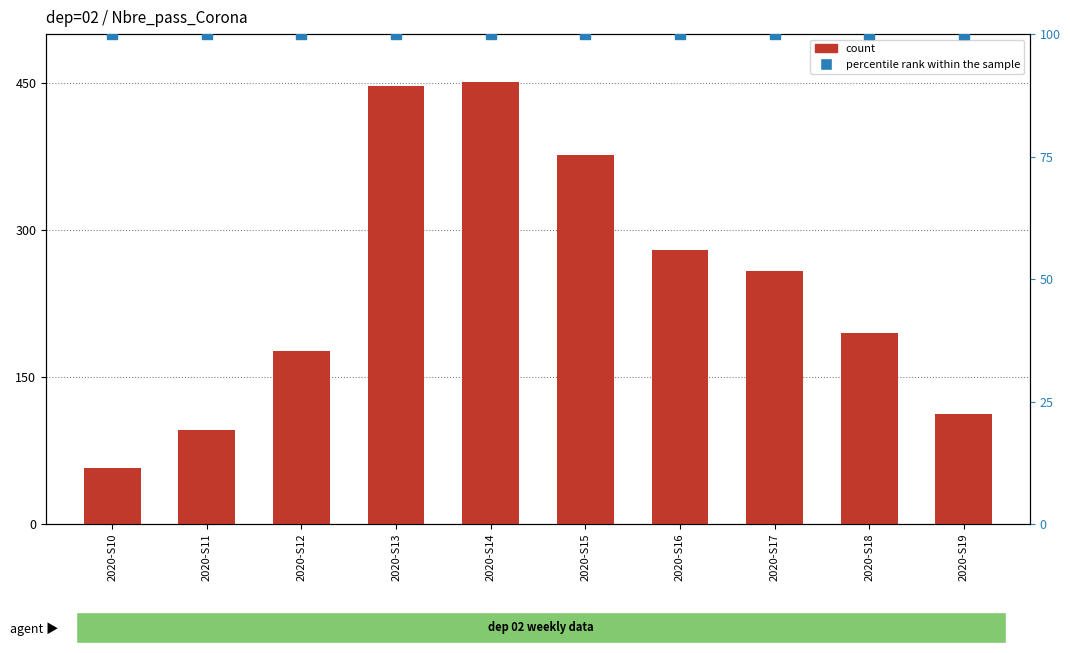

At which category is the sum across all series the highest?

2020-S14